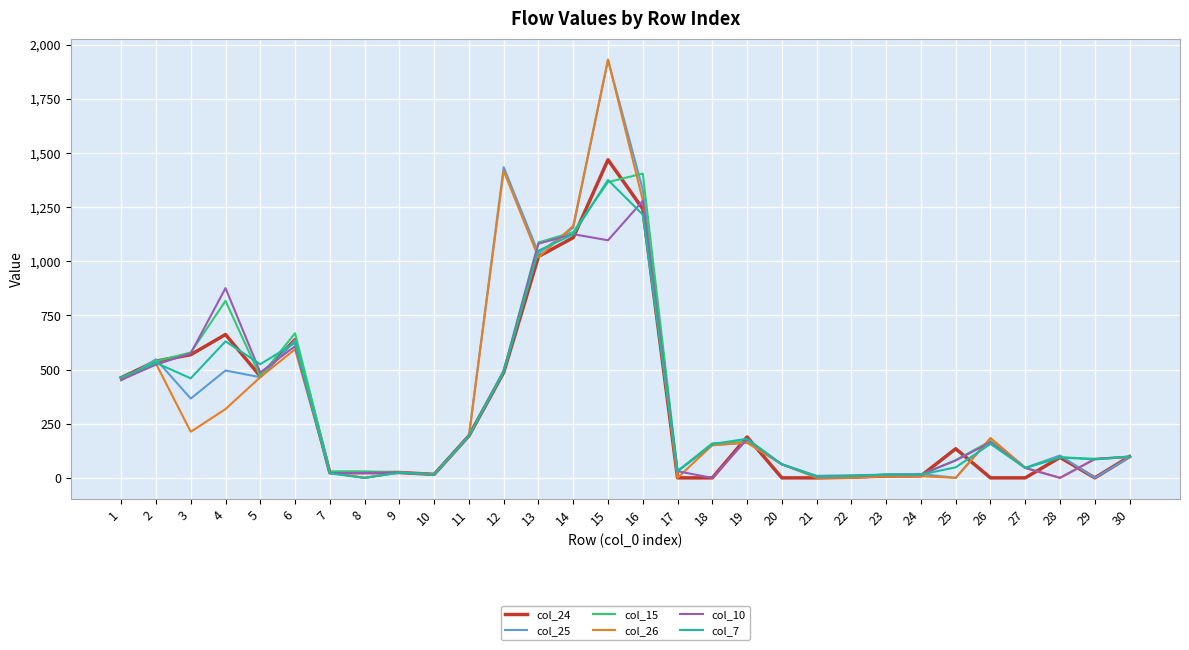

At which category does the chart reach its peak across all series?

15